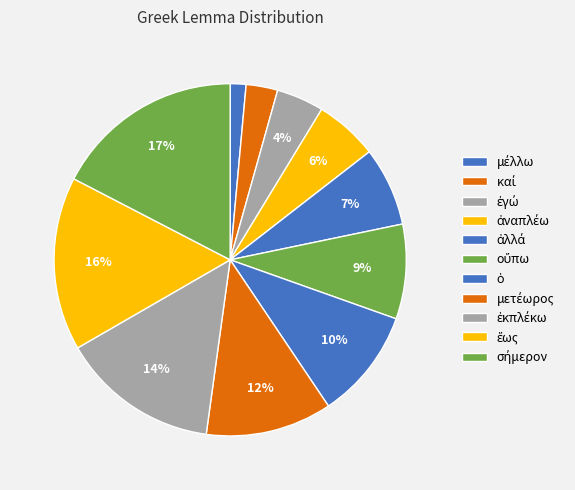

What is the total percentage of ἀλλά and ἐγώ?

11.6%